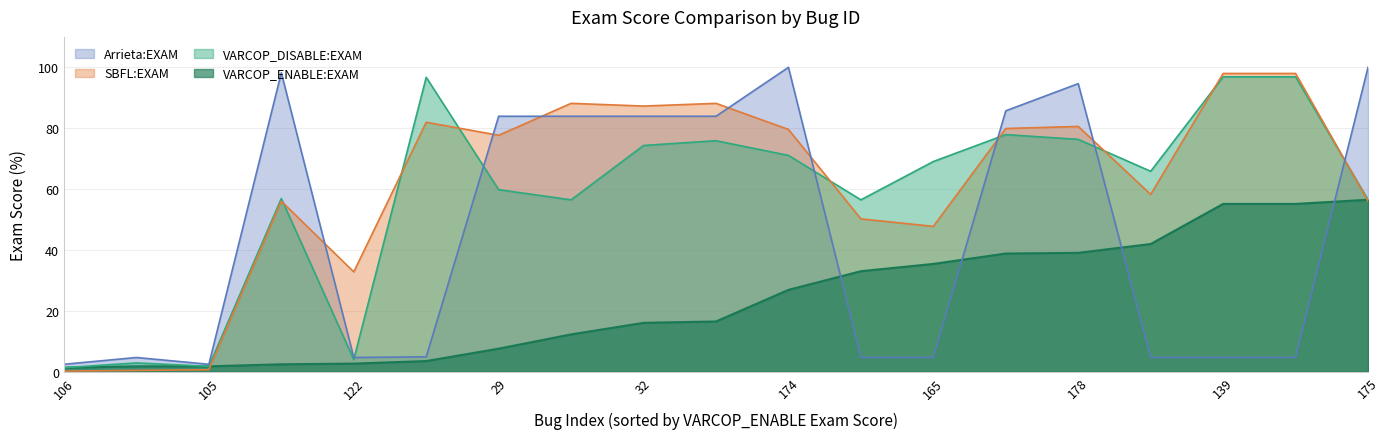

List the labels in order of VARCOP_DISABLE:EXAM value, largest first.

109, 139, 123, 177, 178, 33, 32, 174, 165, 147, 29, 176, 175, 2, 166, 122, 143, 105, 106